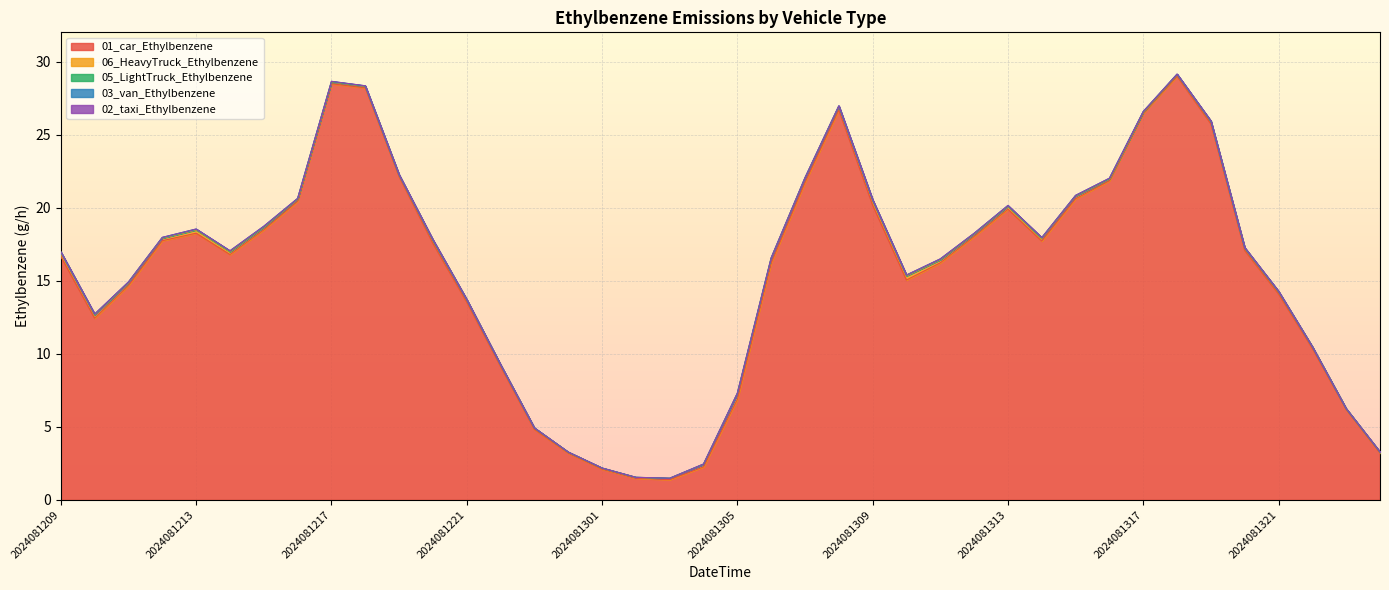

The value of 06_HeavyTruck_Ethylbenzene at 2024081300 is 0.1. True or false?

True